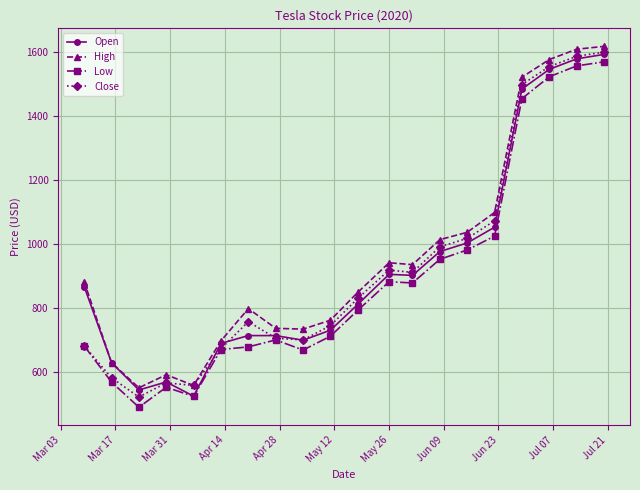

At how many categories does at least one series exceed 1075?

5